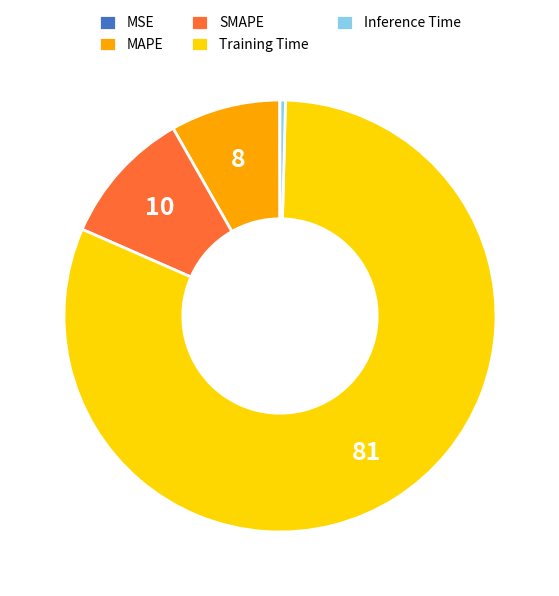

Between MAPE and Training Time, which is larger?

Training Time